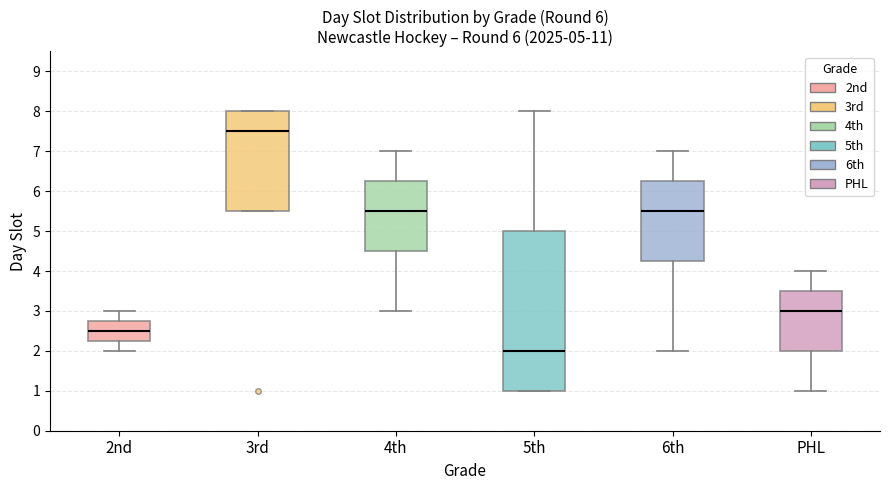

Comparing the boxes themselves (not the whiskers), which one is the tallest?

5th